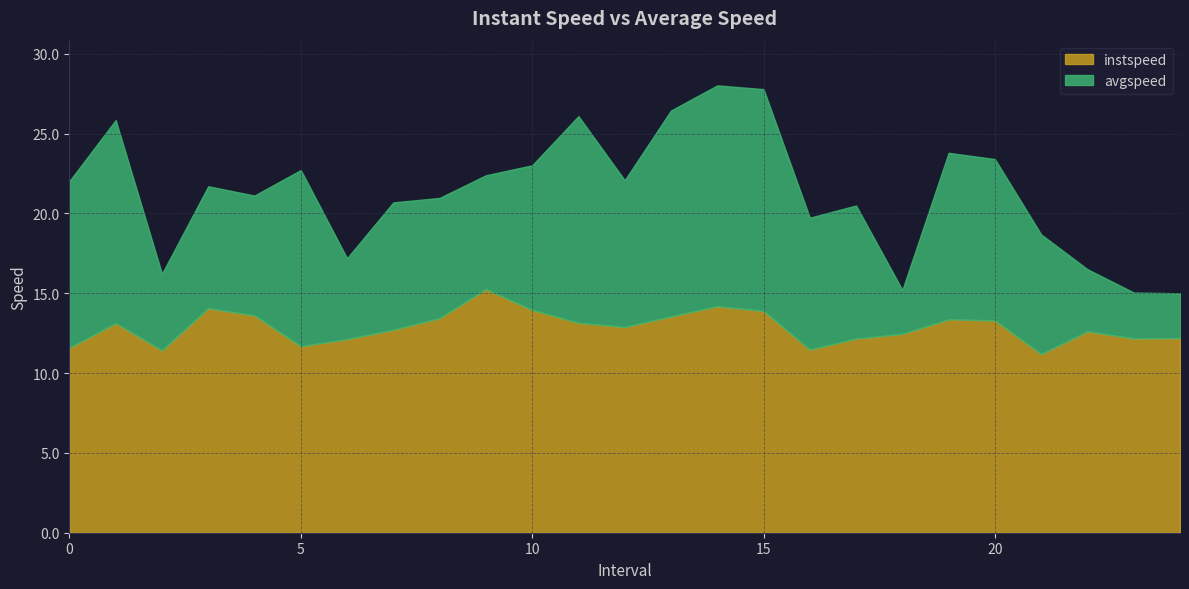

What is the total value across all series at 17?

20.5